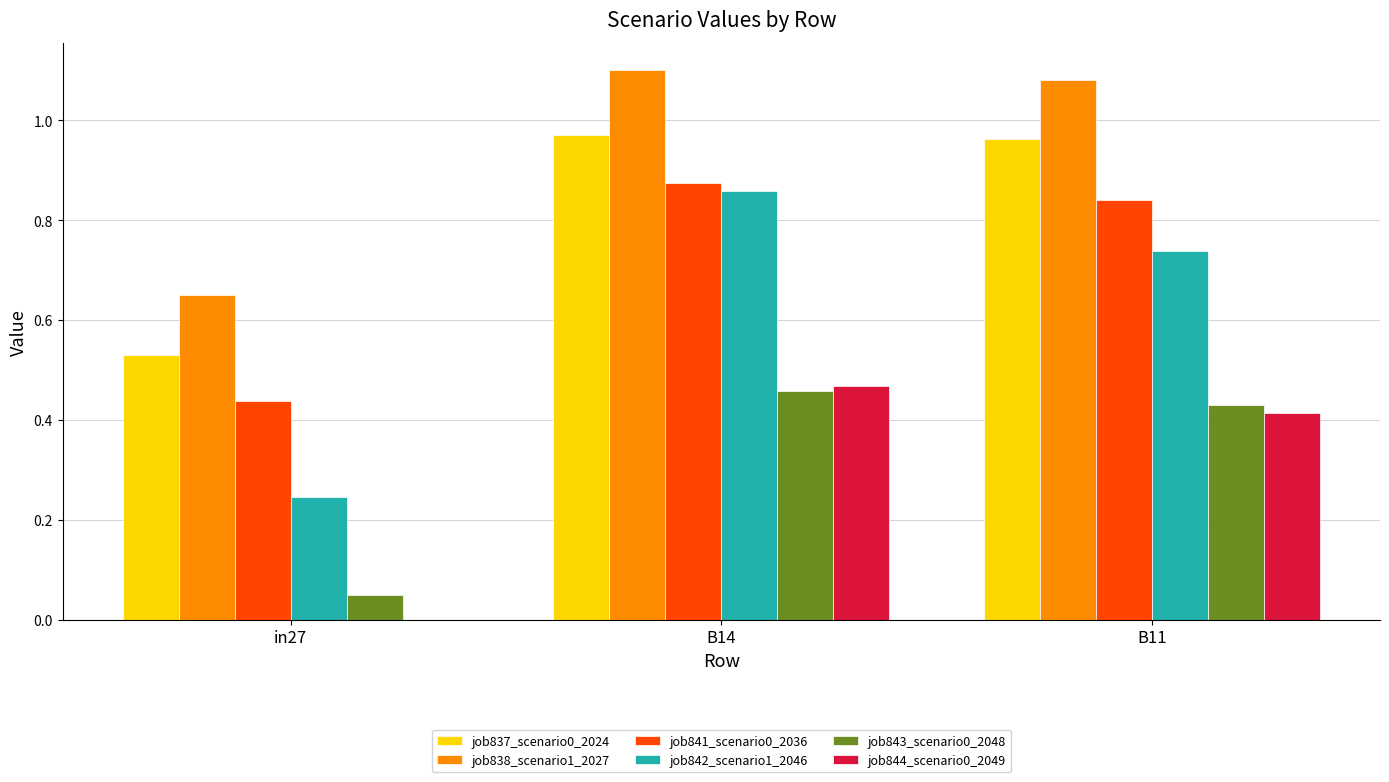

The value of job841_scenario0_2036 at in27 is 0.2. True or false?

False